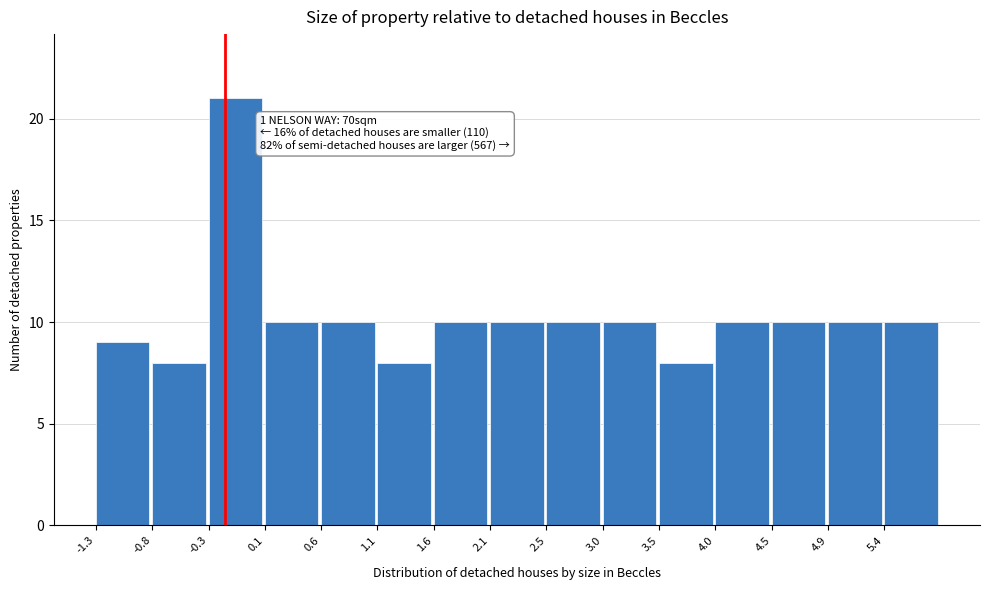

Over which range of the x-axis is the bar tallest?

-0.34 to 0.14